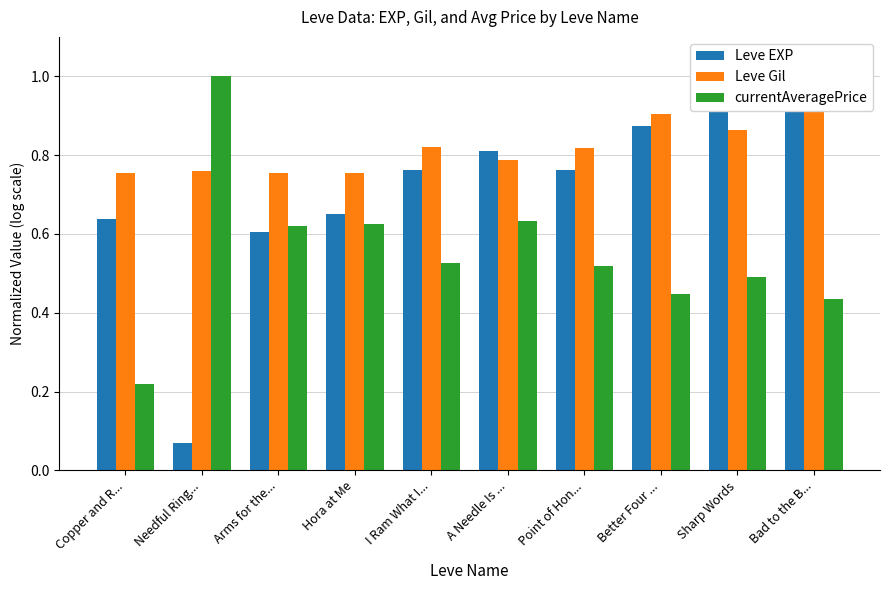

At how many categories does at least one series exceed 0?

10